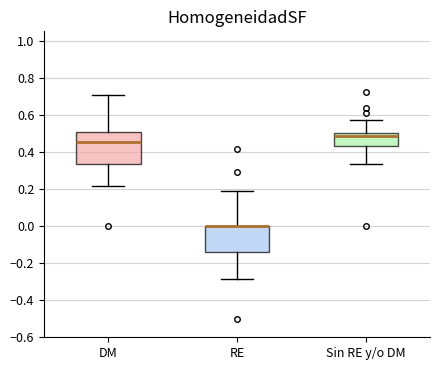

Which box is the tallest, from its lower edge to its upper edge?

DM